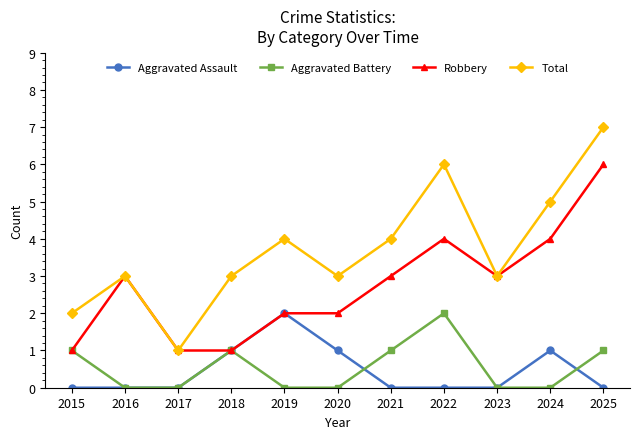

What is the value of the Total point at the 11th from the left?

7